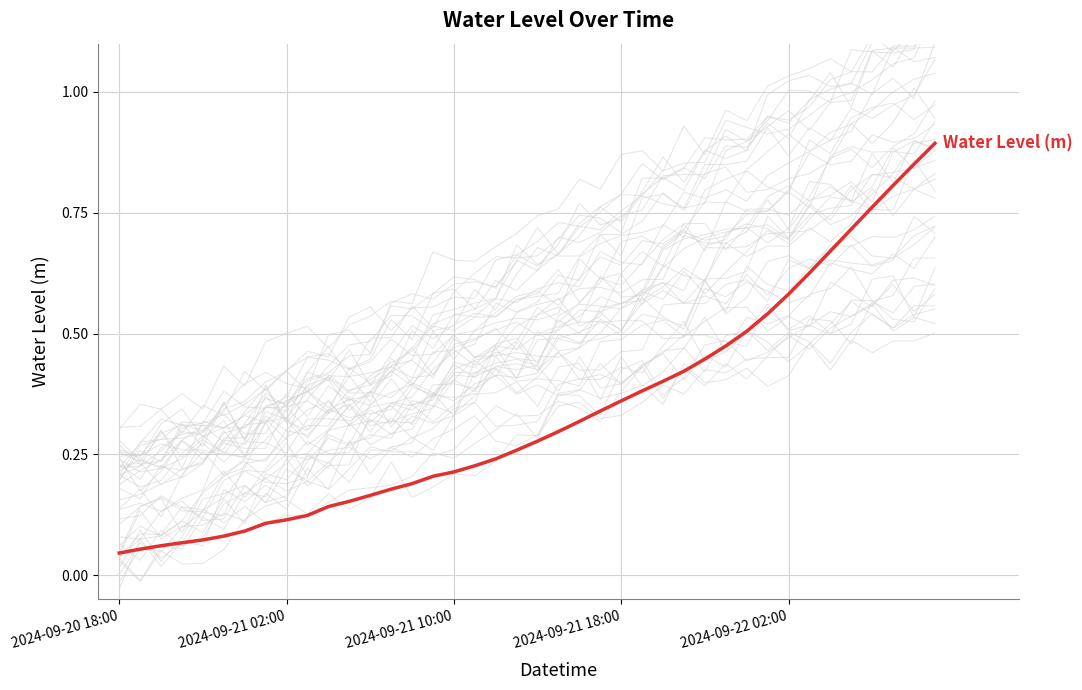

How many categories are shown in the chart?

40